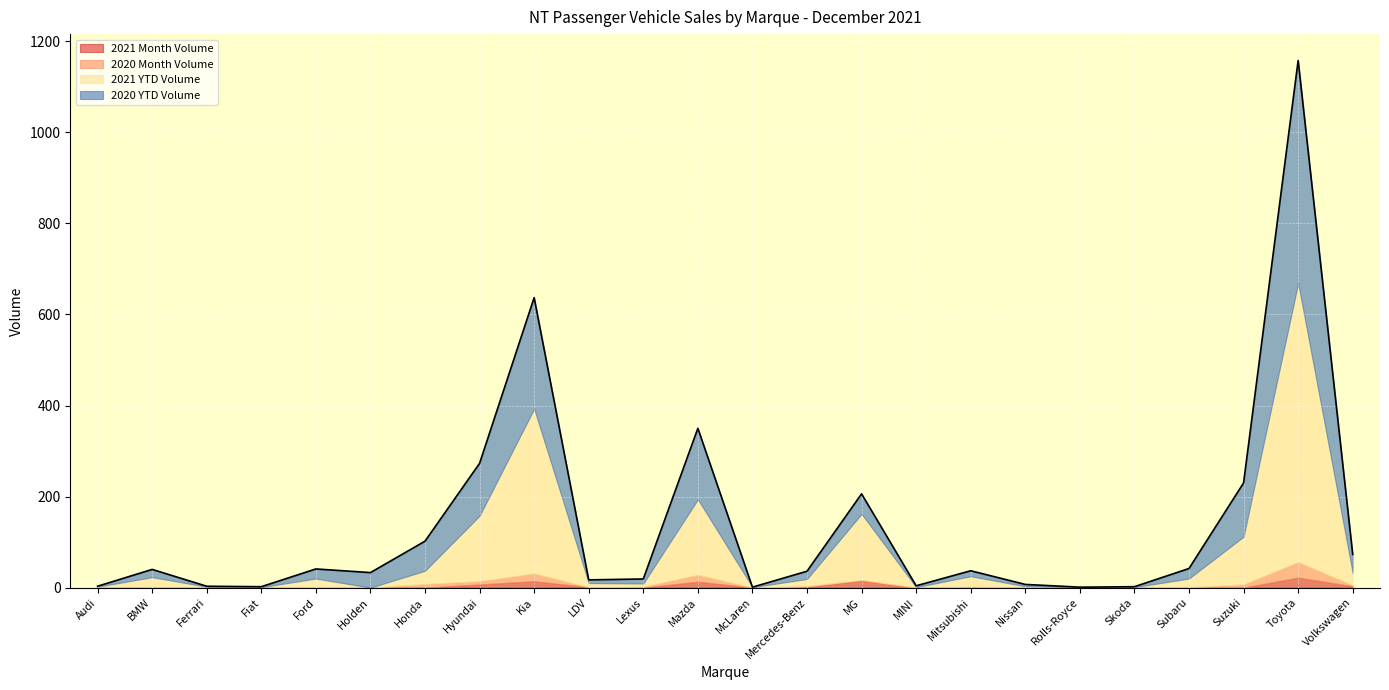

Which label corresponds to the largest value in the chart?

Toyota